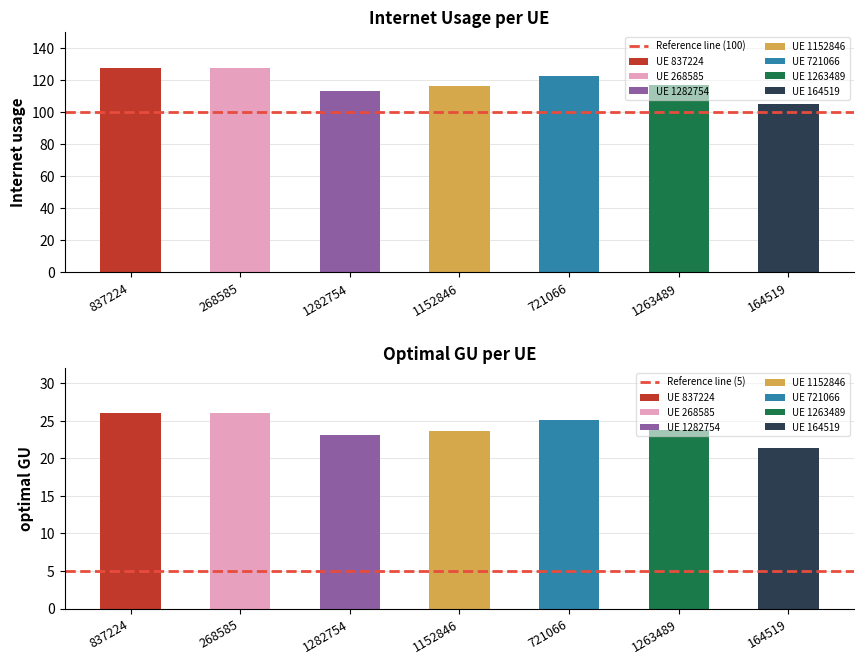

Are the bars horizontal?

No